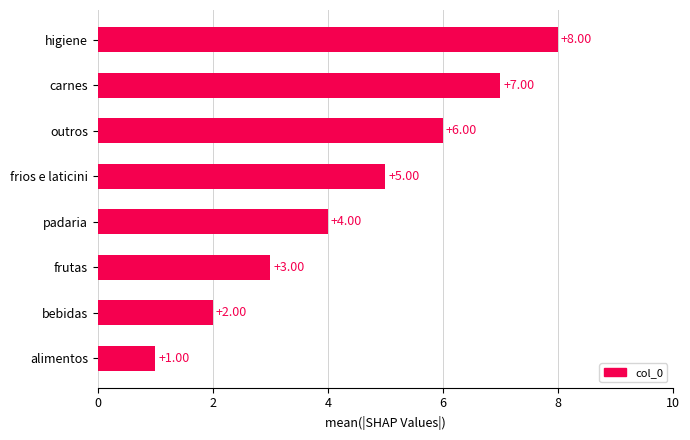

At which label is the value closest to 4?

padaria